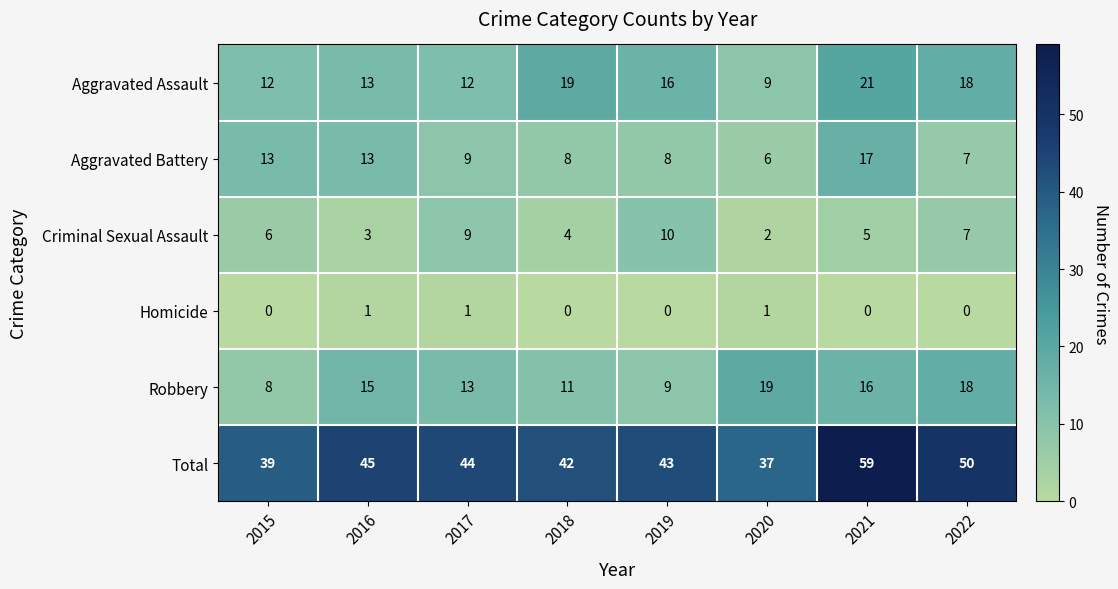

How many values in the Total series are below 44?

4